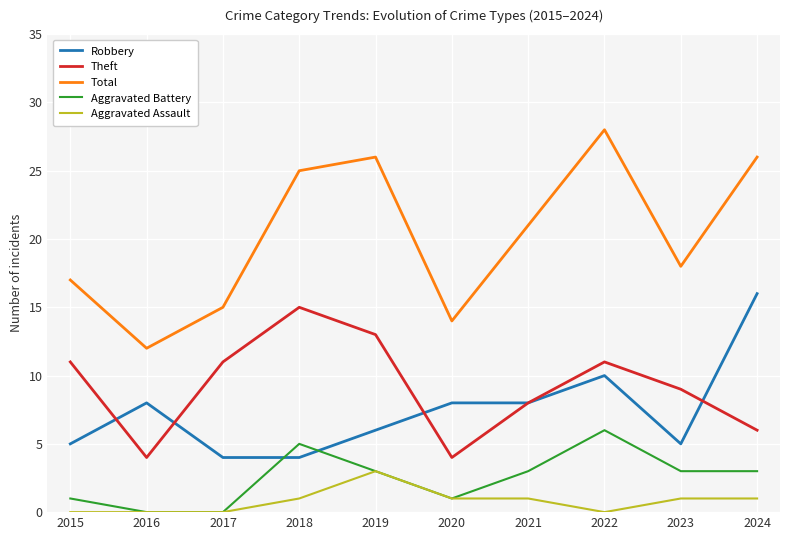

What is the approximate value of Theft at 2017, to the nearest 10?

10